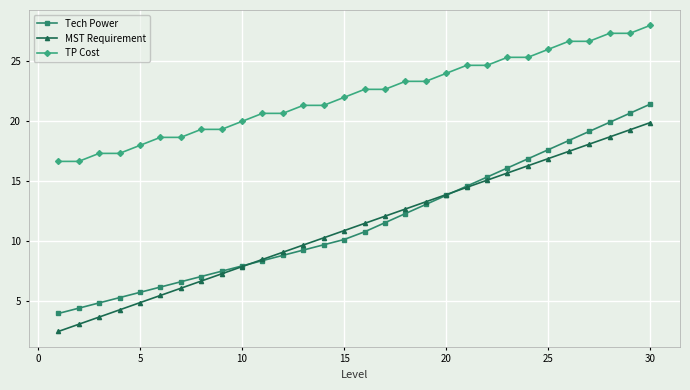

How many data points in Tech Power are less than 10?

14